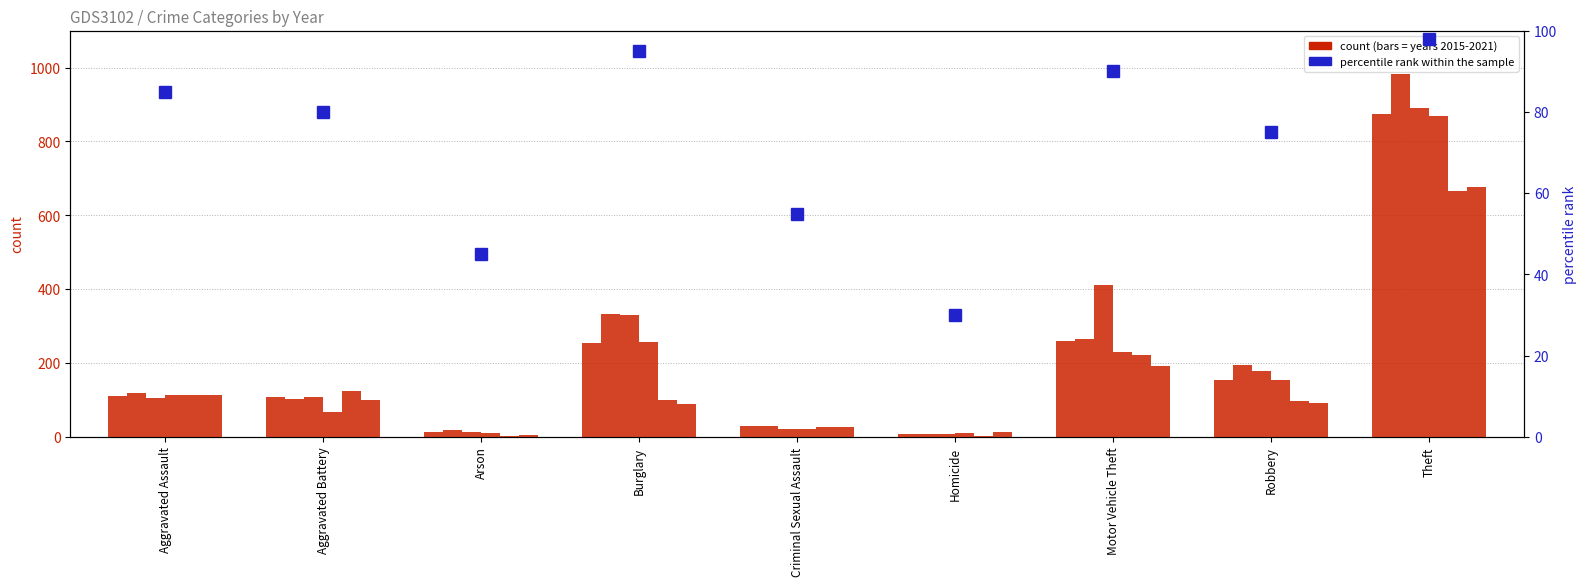

Which label corresponds to the largest value in the chart?

Theft